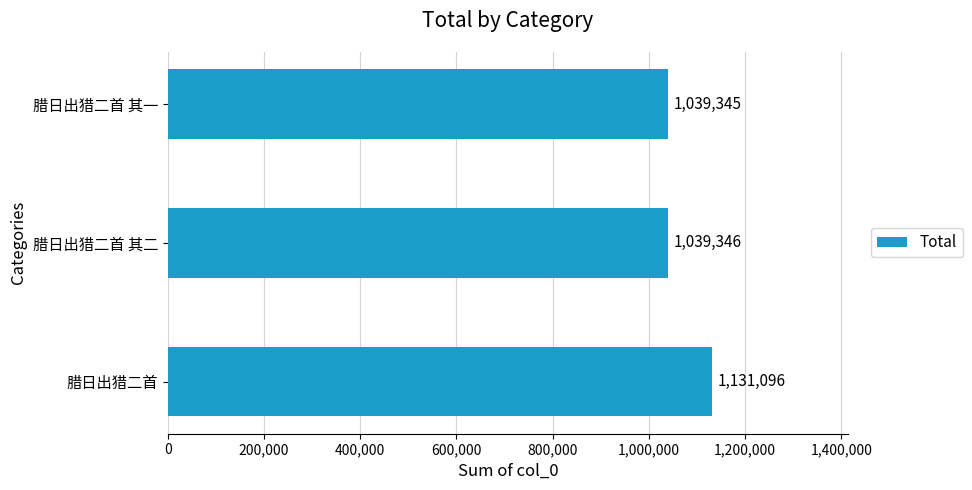

The chart shows a value of 1131096 at 腊日出猎二首. True or false?

True